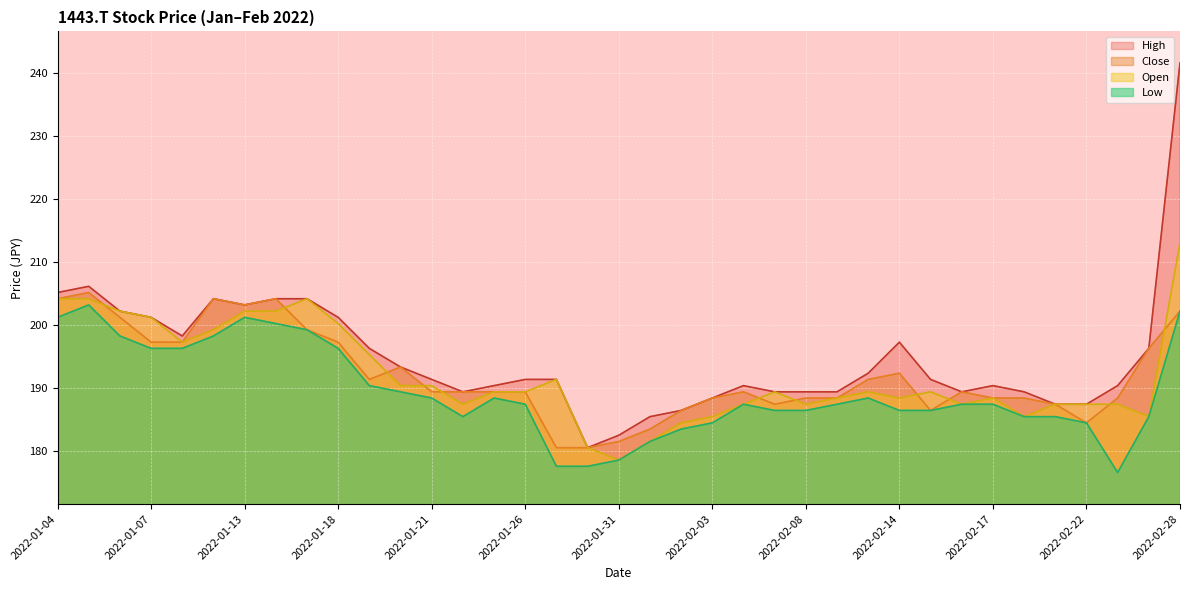

Which series has the widest spread of values?

High